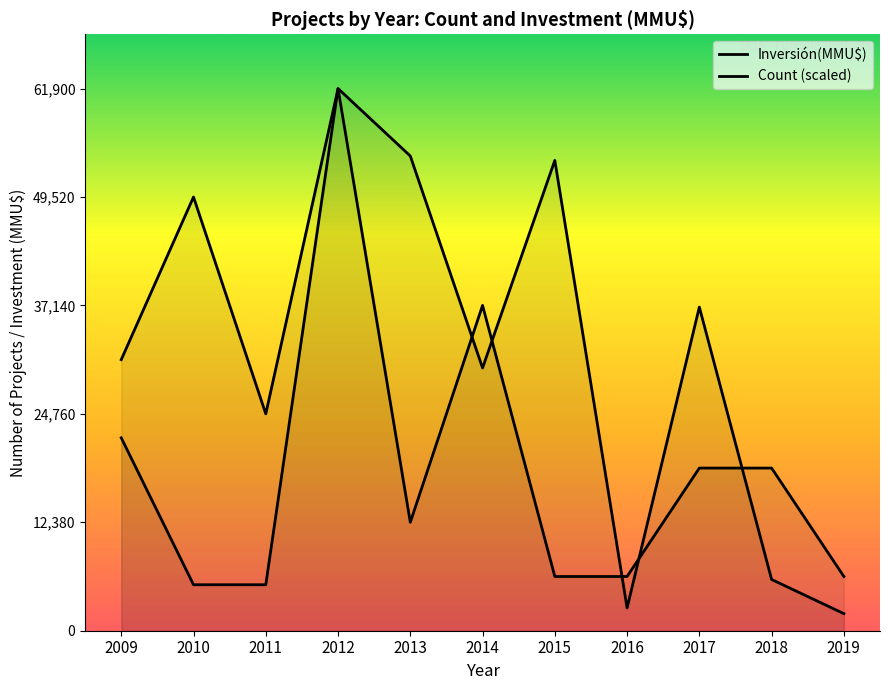

How many lines are shown in the chart?

2